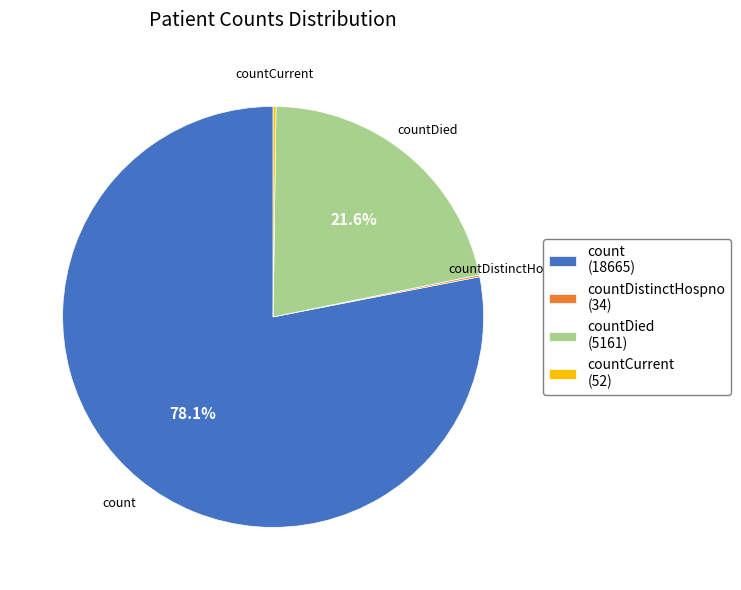

Is there any slice that represents more than half of the pie?

Yes